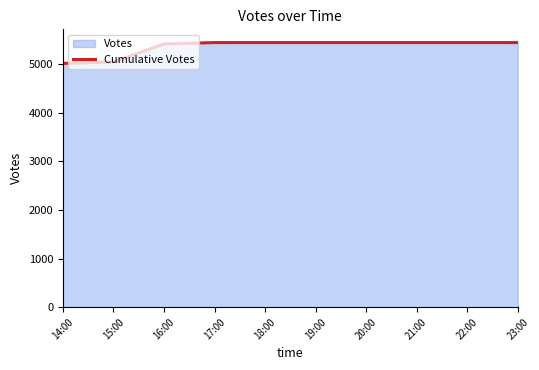

What is the maximum value shown in the chart?

5449